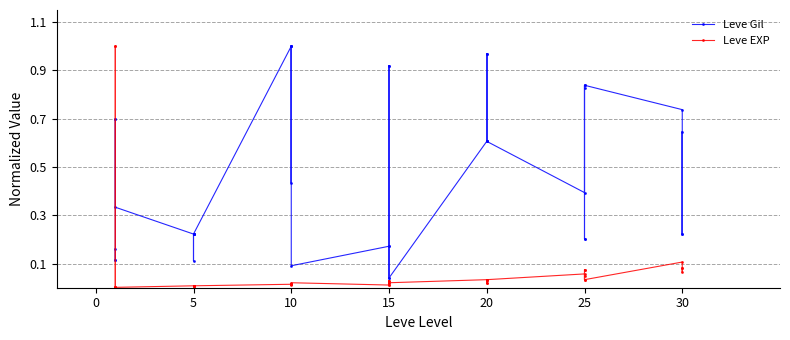

True or false: Leve EXP has a value of 0.1 at 30.

False